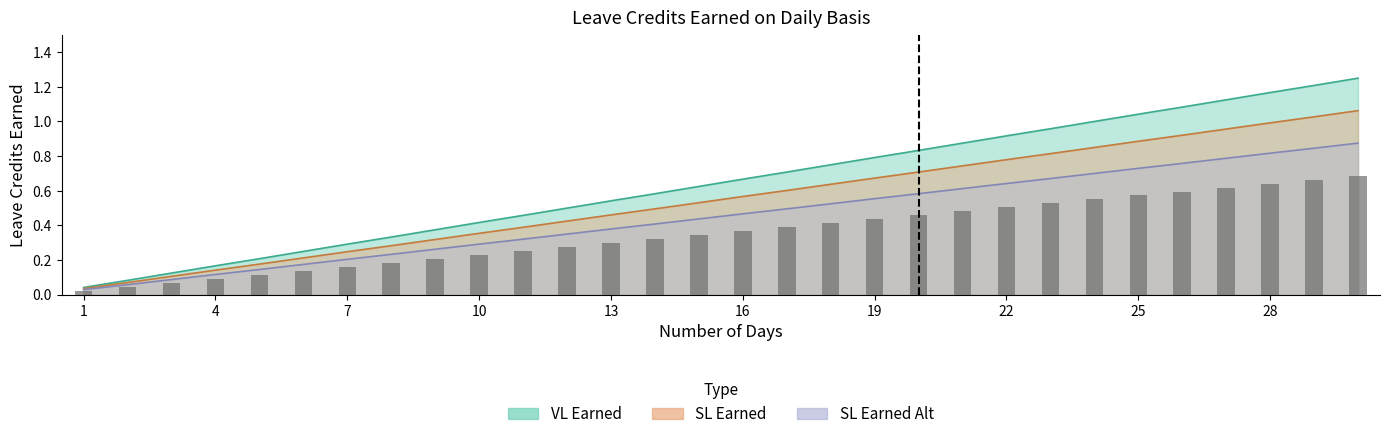

Between 3 and 9, which series saw the biggest shift?

VL Earned